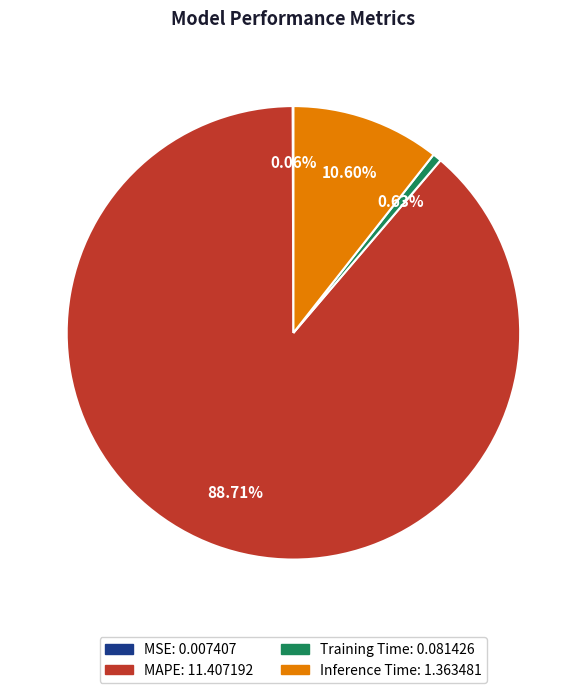

Which slice is the largest?

MAPE